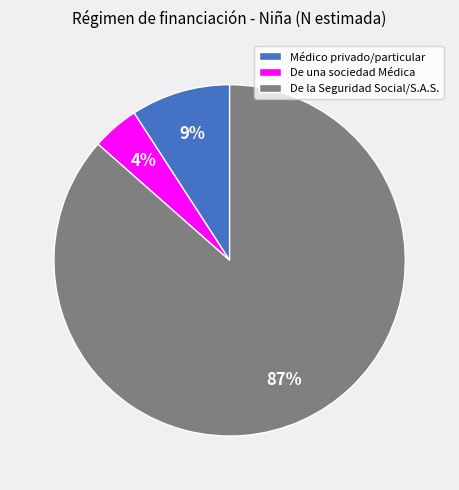

To the nearest percent, what percentage of the pie is De una sociedad Médica?

4%